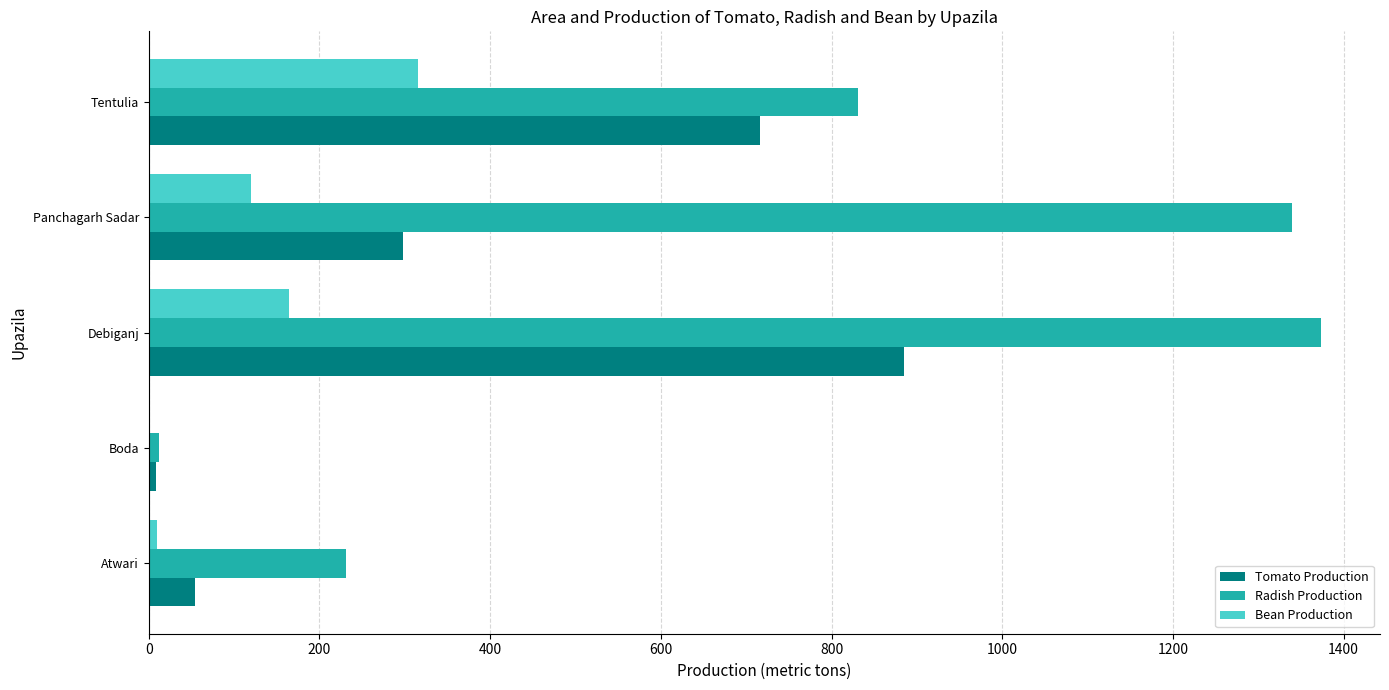

What is the average value of the Bean Production series?

122